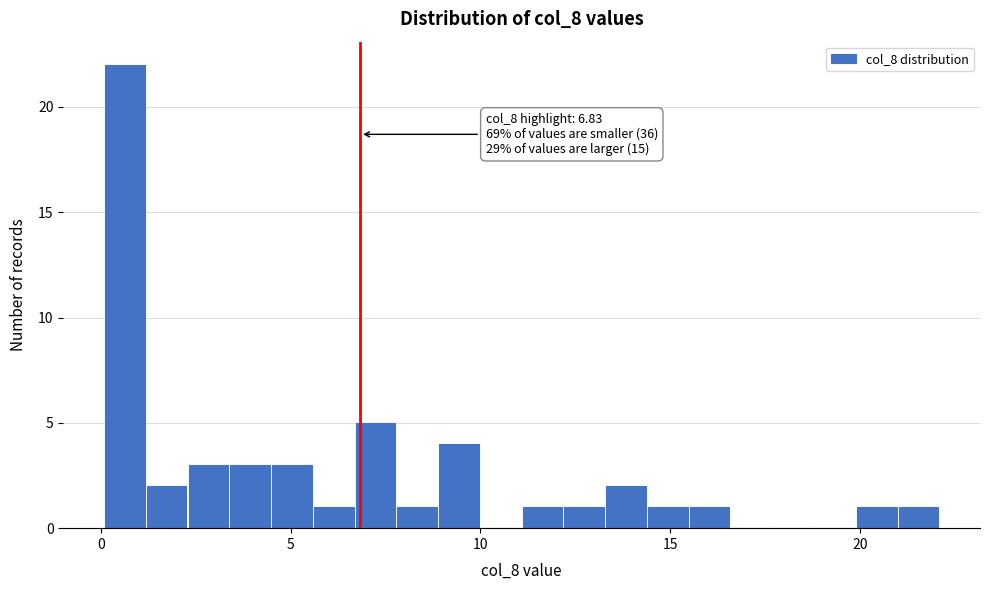

Around what value on the x-axis is the tallest bar? Give the approximate position of its centre, as read against the axis.

0.5